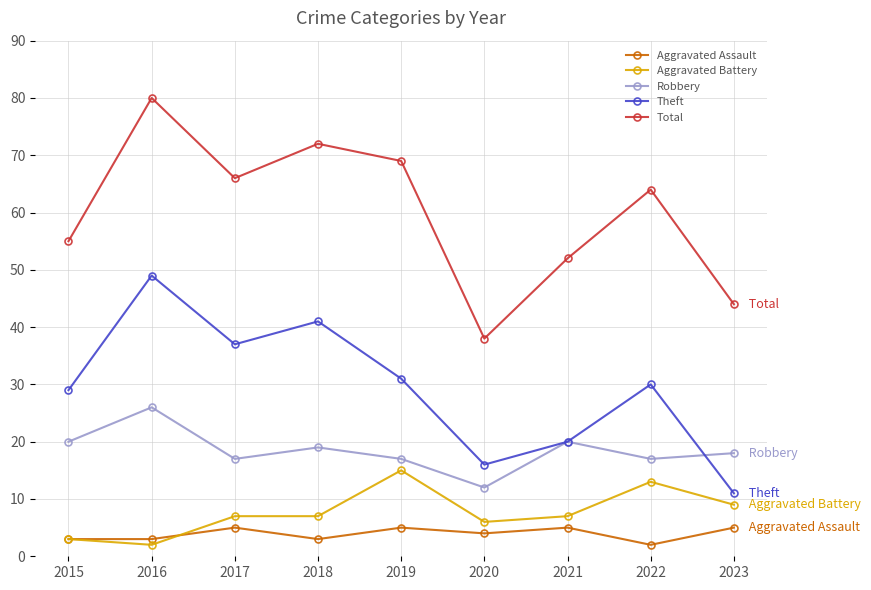

At which category does Robbery reach its first local valley?

2017